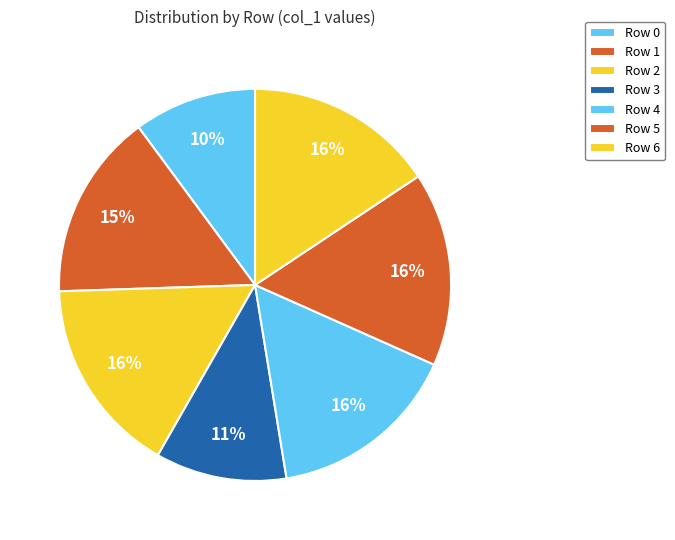

Is there any slice that represents more than half of the pie?

No